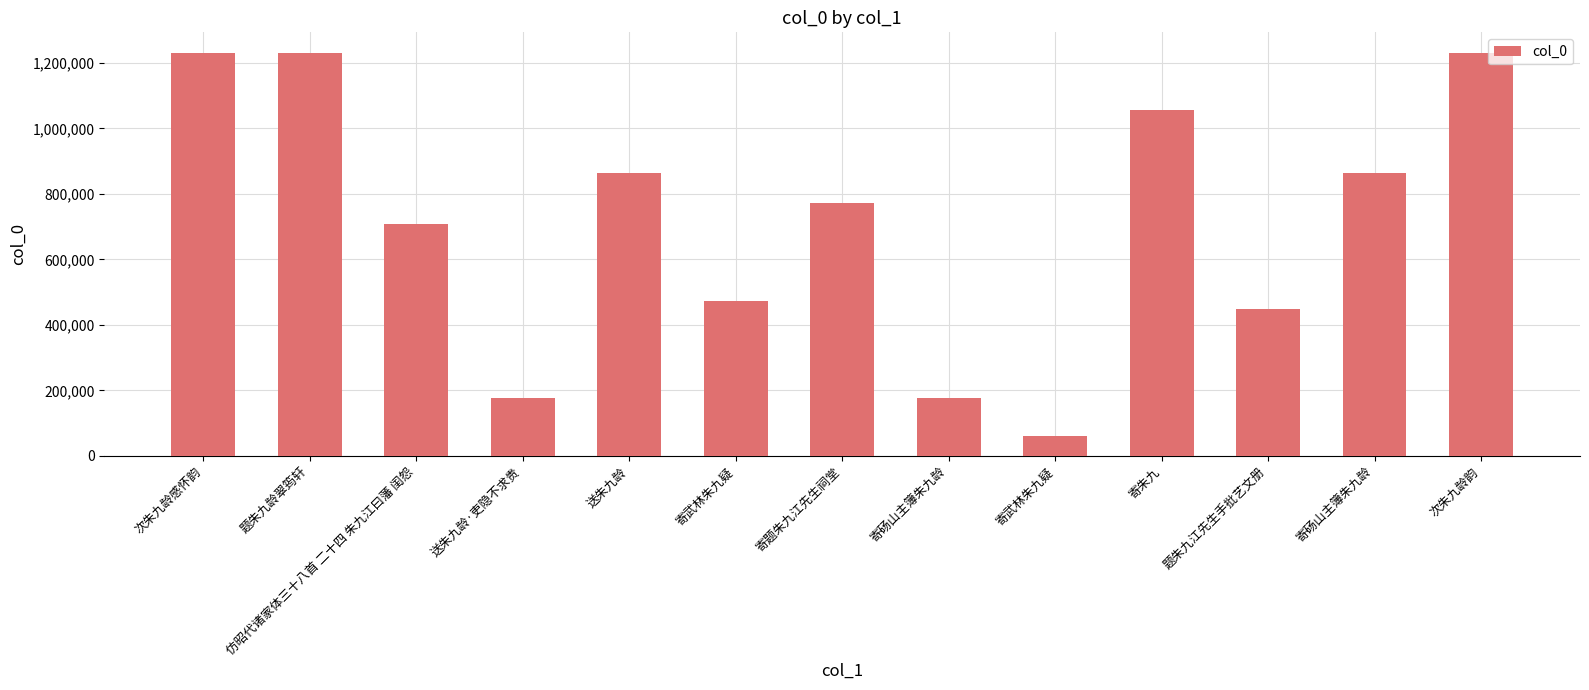

Count the number of data series in this chart.

1